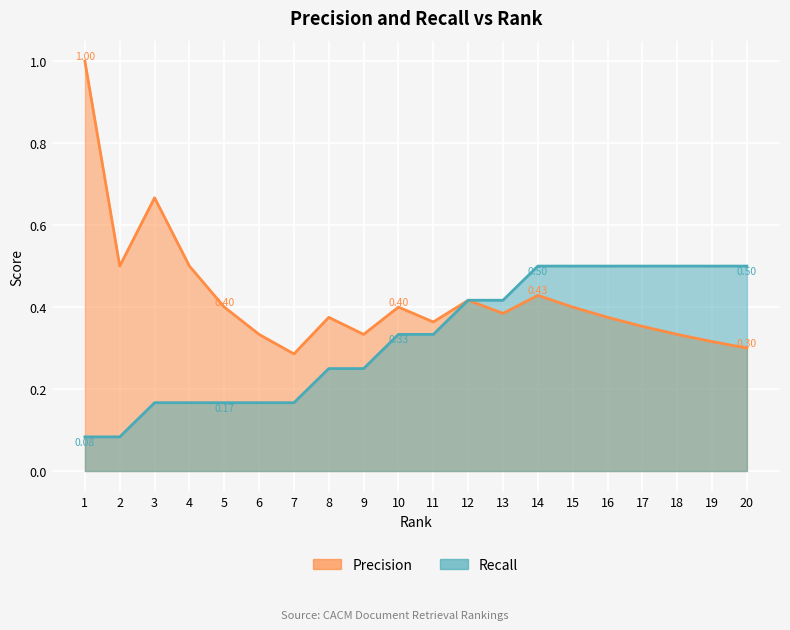

What is the value of the Recall point at the 3rd from the left?

0.2